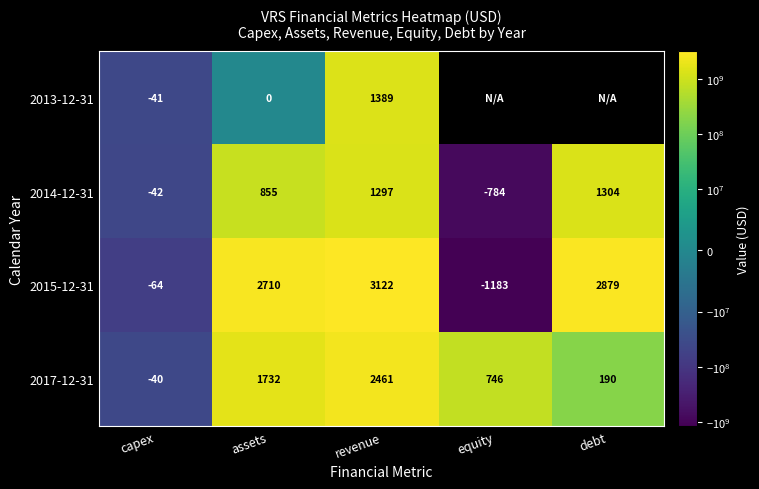

What is the smallest value displayed?

-1183000000.0